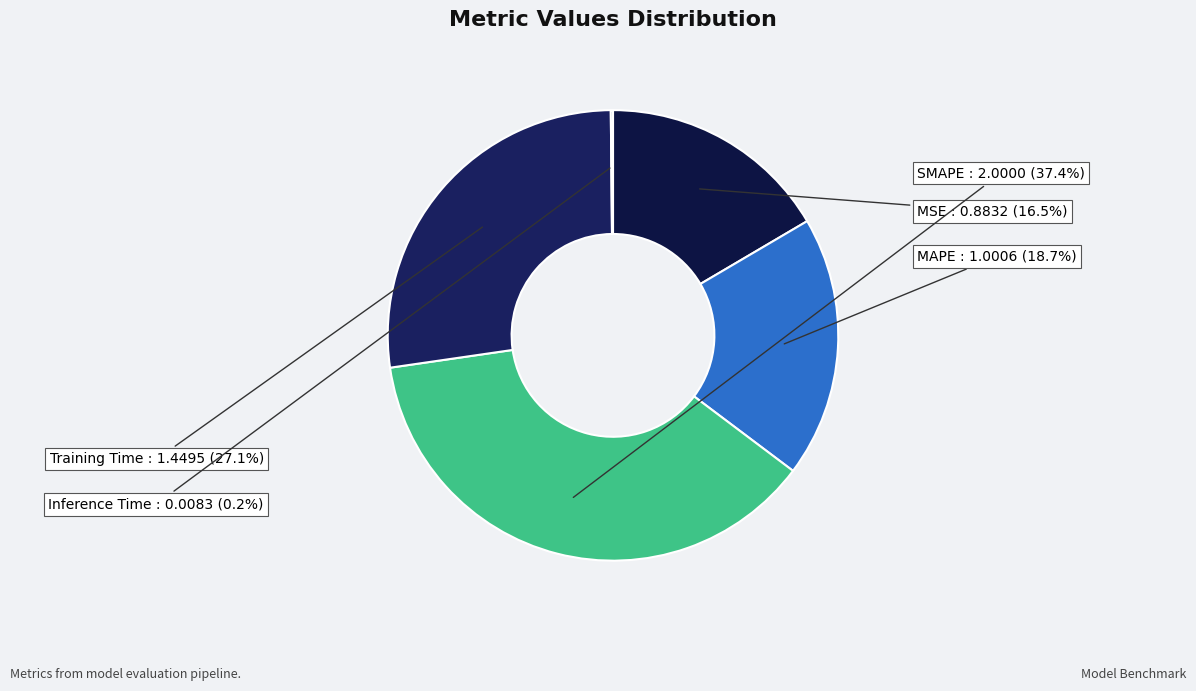

What is the ratio of the value at Training Time to the value at MAPE?

1.4